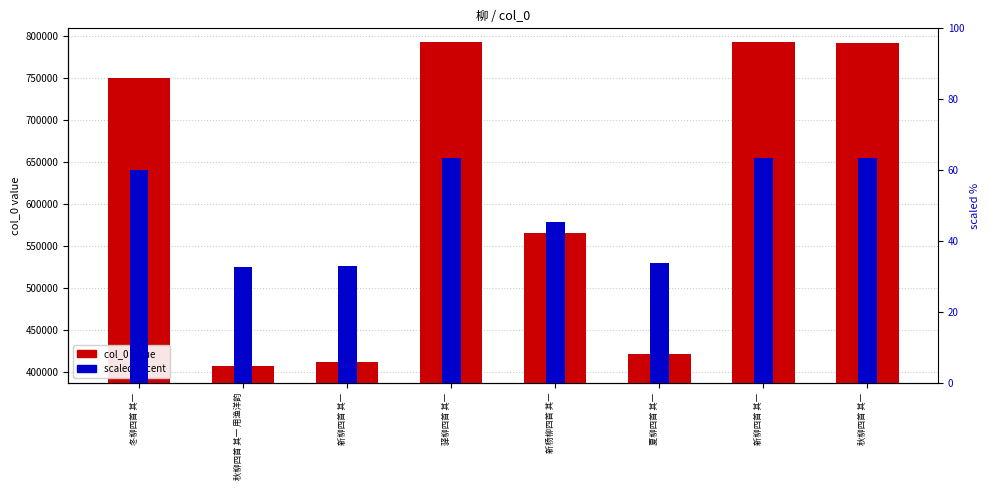

True or false: col_0 value has a value of 718042.3 at 夏柳四首 其一.

False